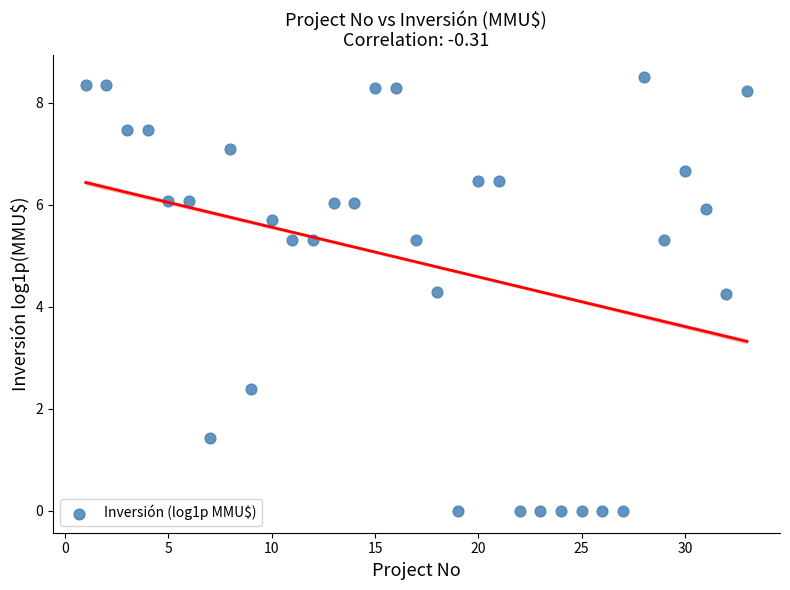

What is the range of X values (max minus min)?

32.0